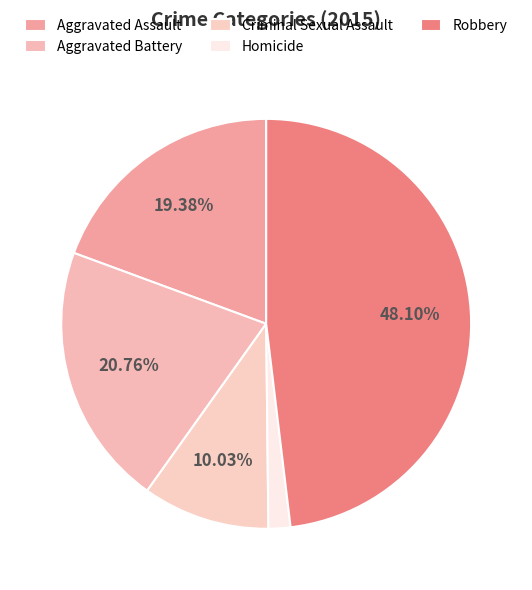

How many slices are in this pie chart?

5